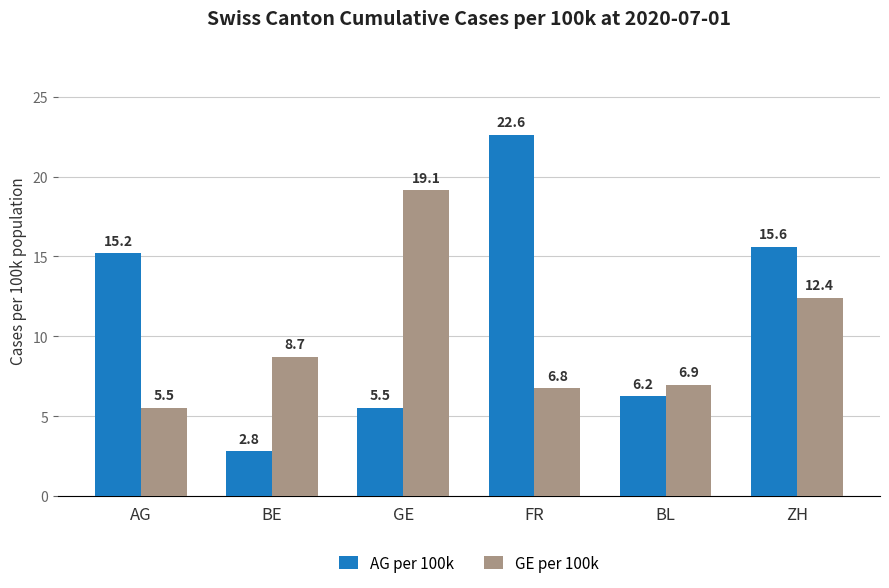

What is the highest value of the GE per 100k series?

19.1